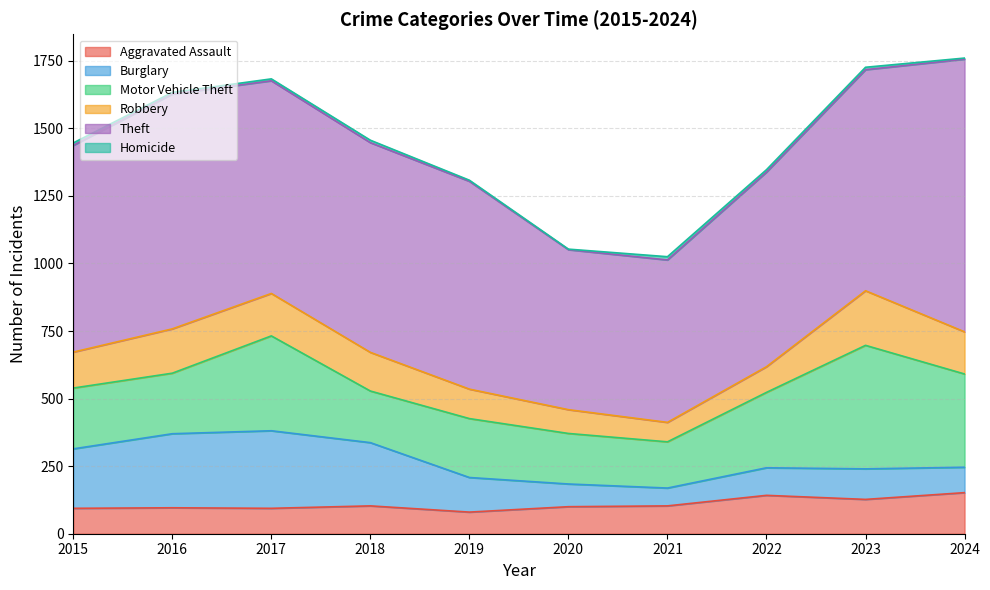

Which series has the widest spread of values?

Theft